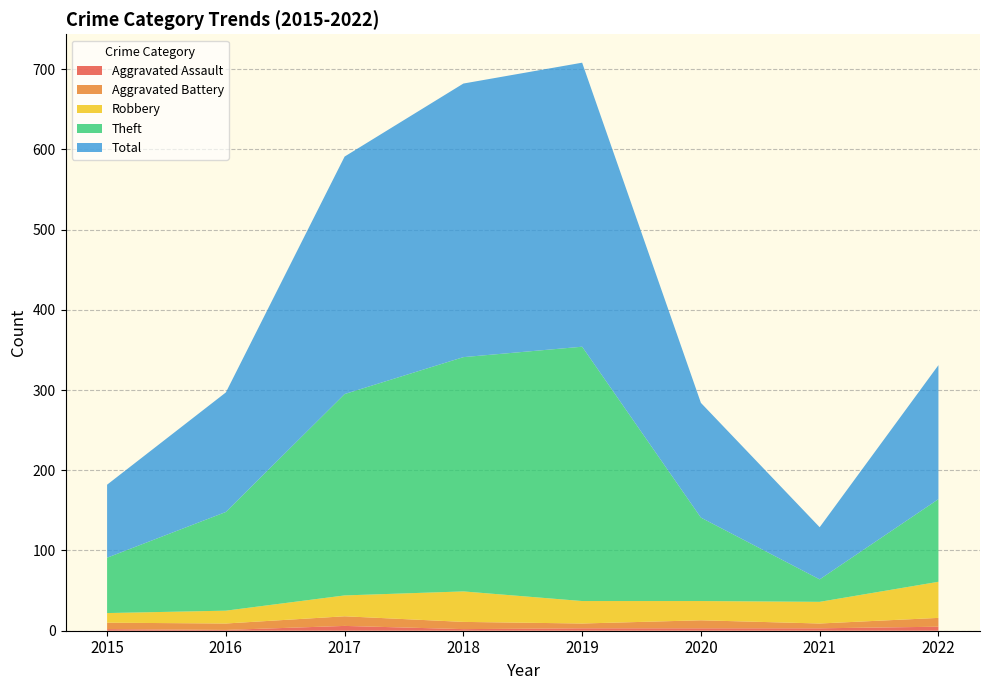

Reading right to left, extract all data points from this chart.

Aggravated Assault: 2022=5	2021=3	2020=3	2019=3	2018=2	2017=6	2016=1	2015=2
Aggravated Battery: 2022=11	2021=6	2020=10	2019=6	2018=9	2017=12	2016=8	2015=8
Robbery: 2022=45	2021=27	2020=24	2019=28	2018=38	2017=26	2016=16	2015=12
Theft: 2022=103	2021=28	2020=104	2019=317	2018=292	2017=251	2016=123	2015=69
Total: 2022=167	2021=65	2020=143	2019=354	2018=341	2017=296	2016=149	2015=91